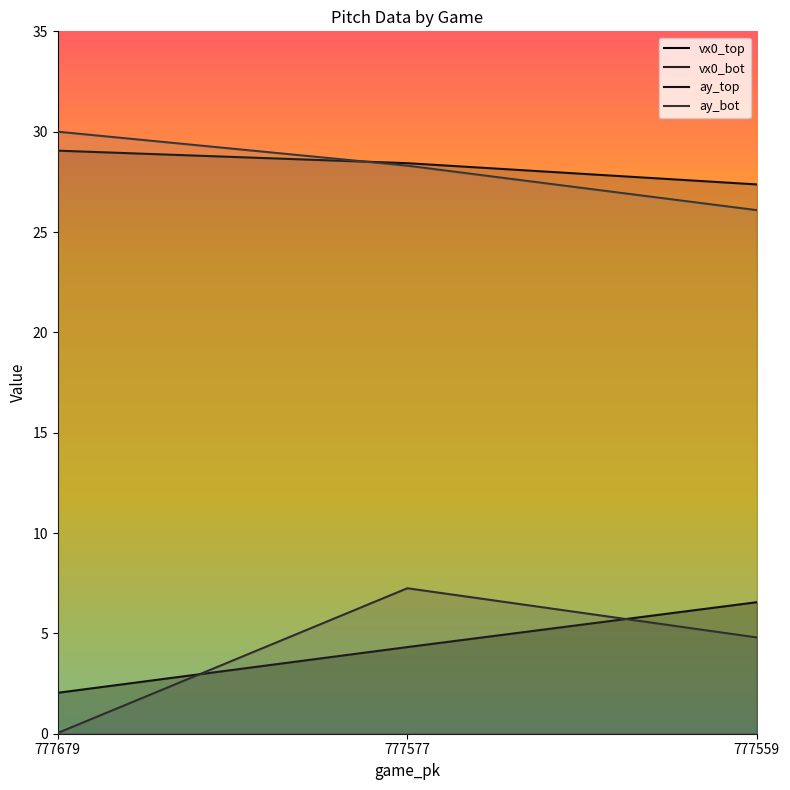

Reading left to right, extract all data points from this chart.

vx0_top: 777679=2.0	777577=4.3	777559=6.6
vx0_bot: 777679=0.0	777577=7.2	777559=4.8
ay_top: 777679=29.1	777577=28.4	777559=27.4
ay_bot: 777679=30.0	777577=28.3	777559=26.1